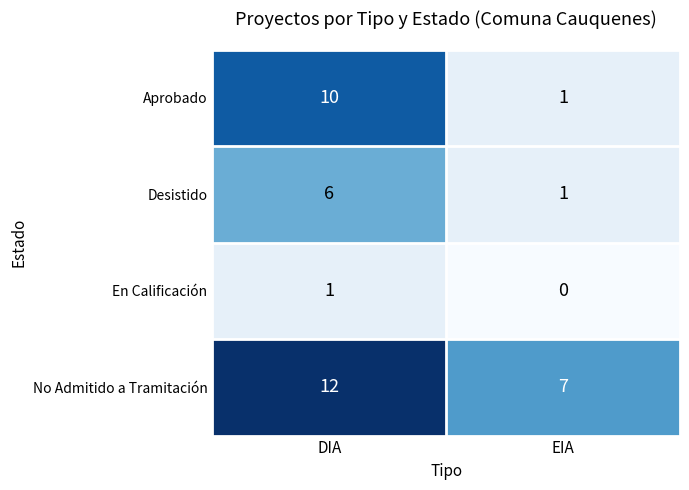

Which category has the highest value across all series?

DIA